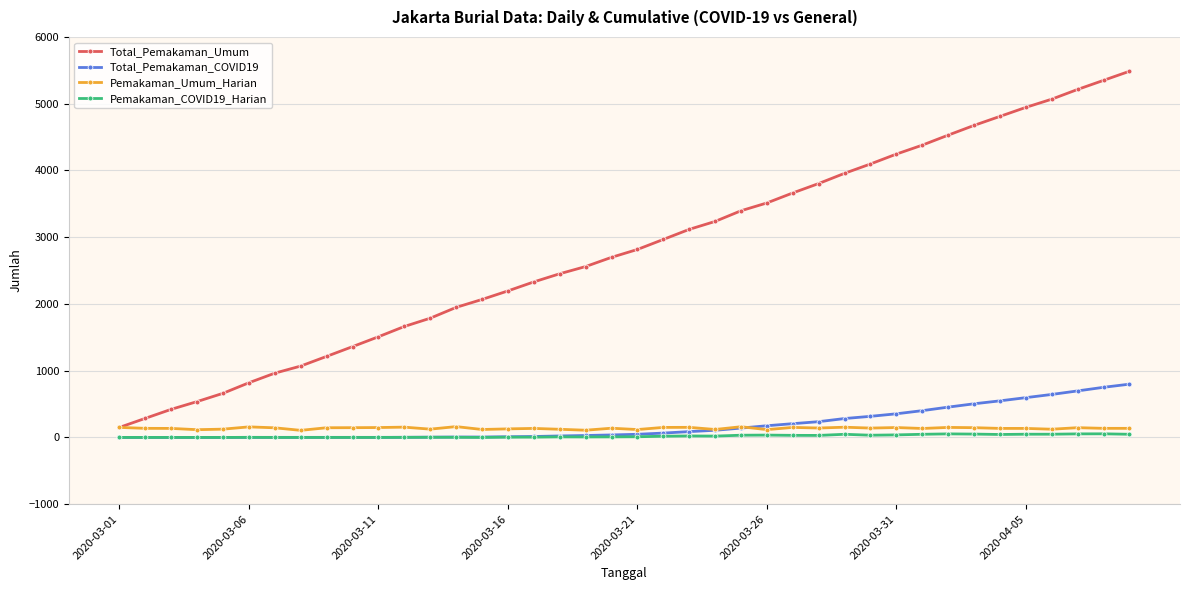

What is the maximum value shown in the chart?

5486